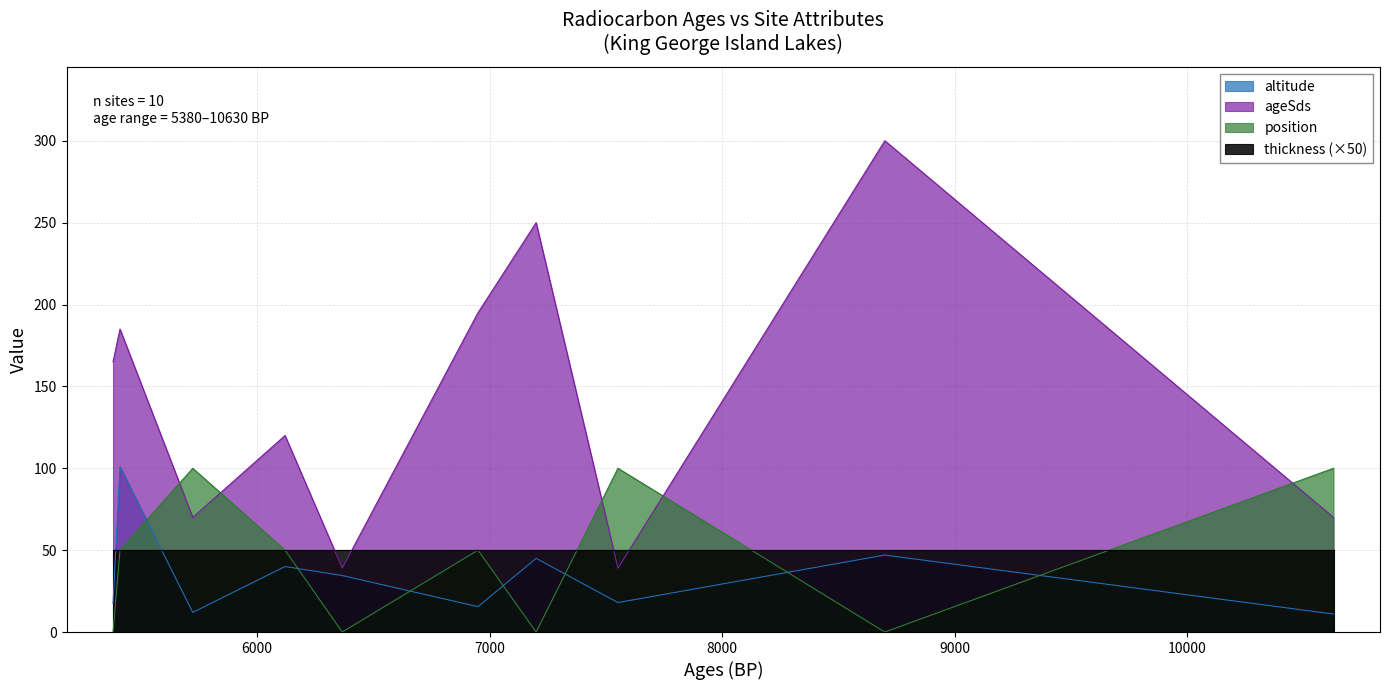

What is the minimum value for ageSds?

39.0